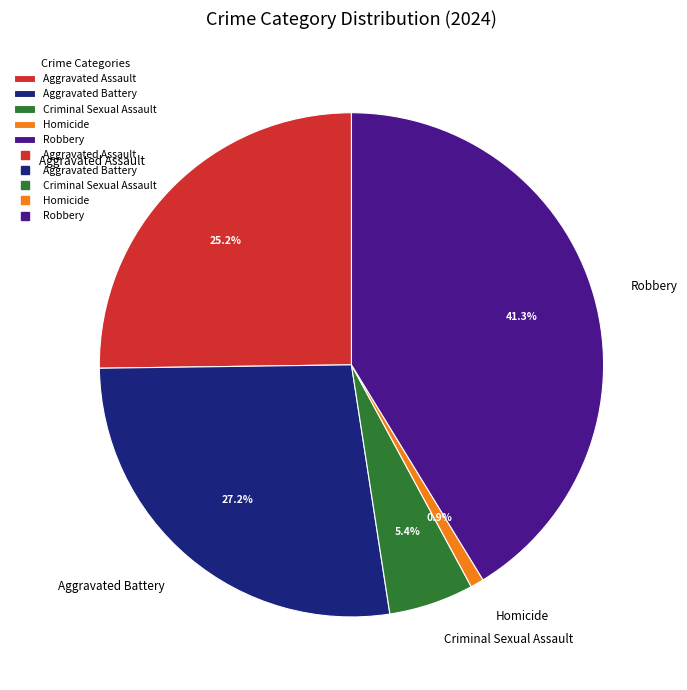

Which category has the biggest portion of the pie?

Robbery